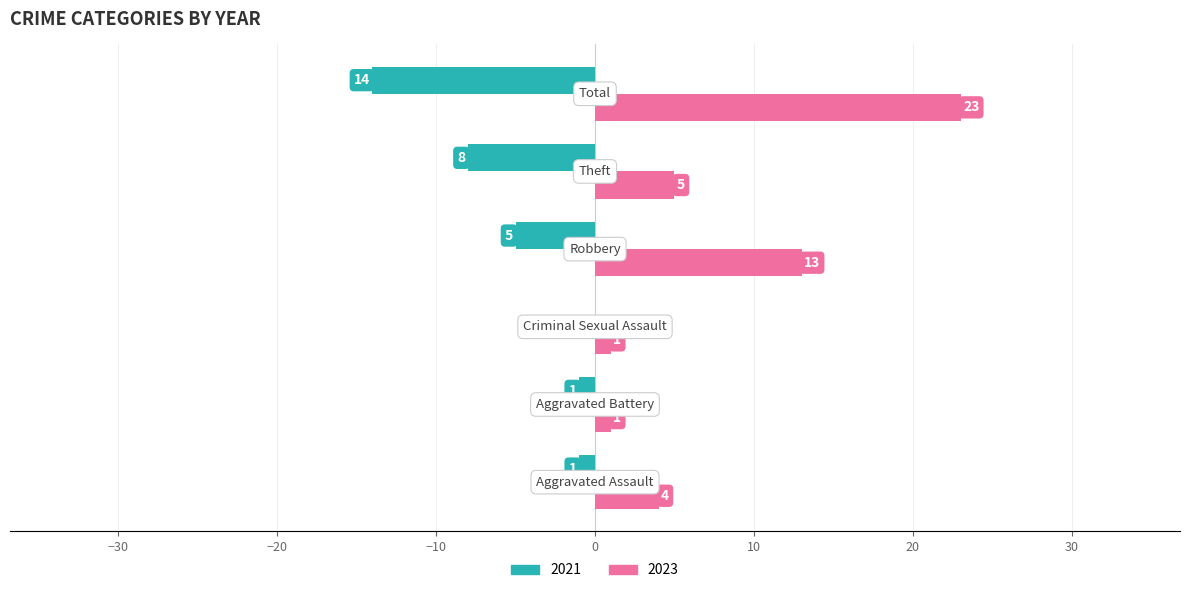

What is the maximum value for 2023?

23